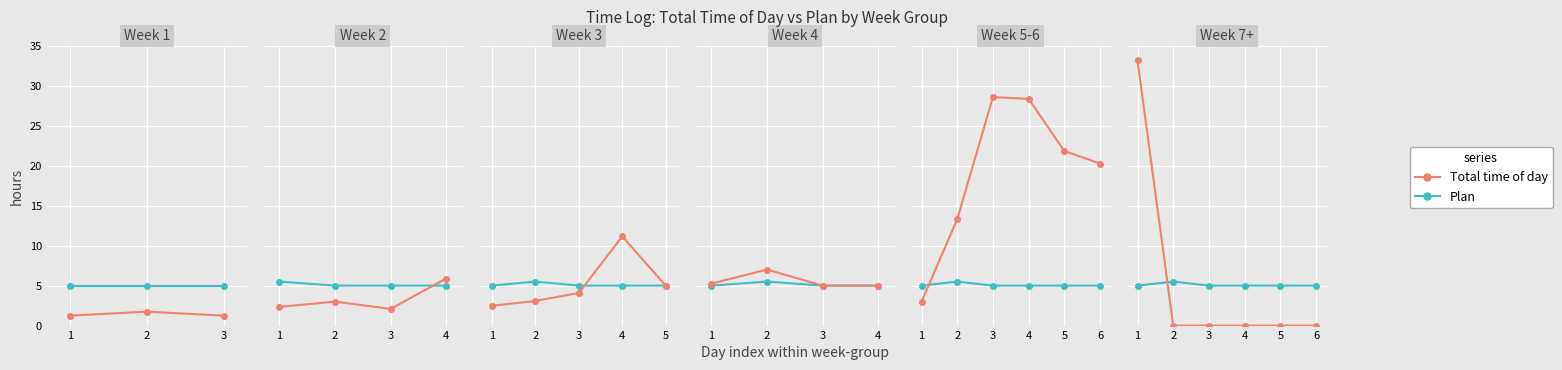

Which series ends up on top after the final intersection of Plan and Total time of day?

Plan